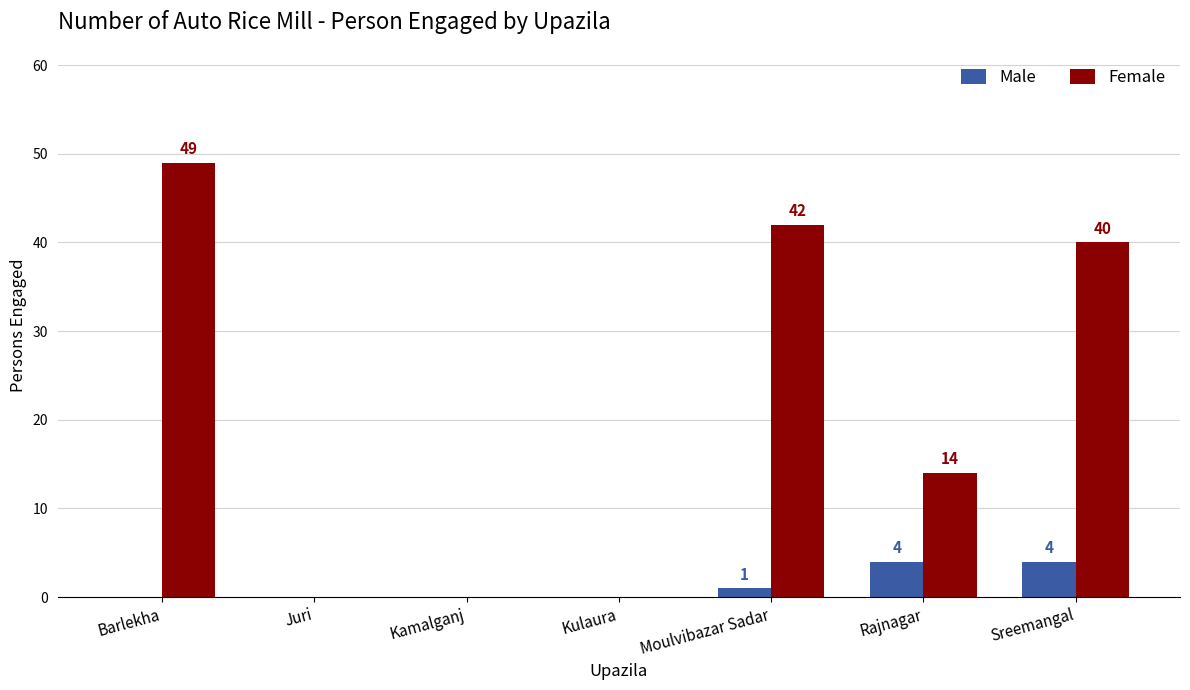

Reading left to right, transcribe all the data shown in this chart.

Male: Barlekha=0	Juri=0	Kamalganj=0	Kulaura=0	Moulvibazar Sadar=1	Rajnagar=4	Sreemangal=4
Female: Barlekha=49	Juri=0	Kamalganj=0	Kulaura=0	Moulvibazar Sadar=42	Rajnagar=14	Sreemangal=40